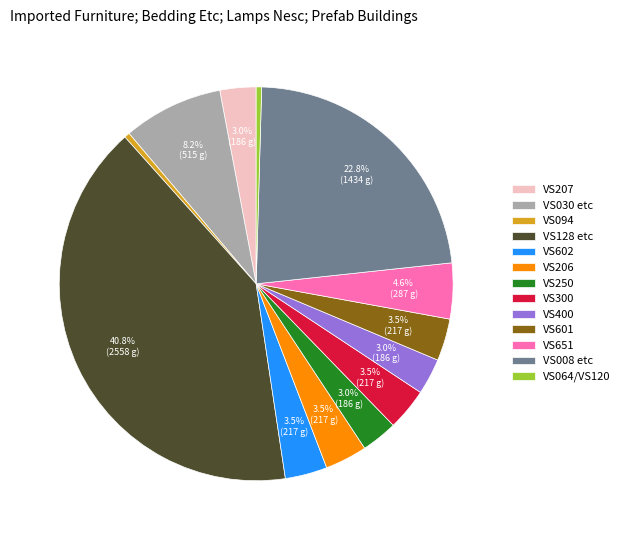

To the nearest percent, what is the average slice percentage?

8%